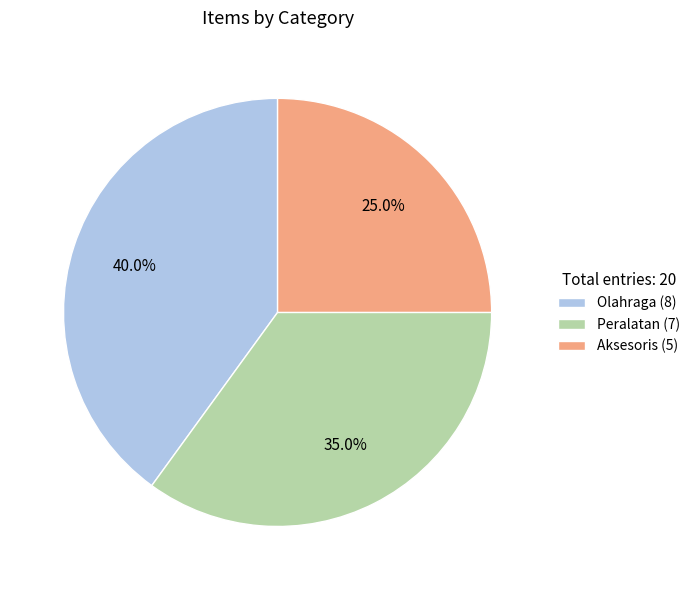

Which slice is the smallest?

Aksesoris